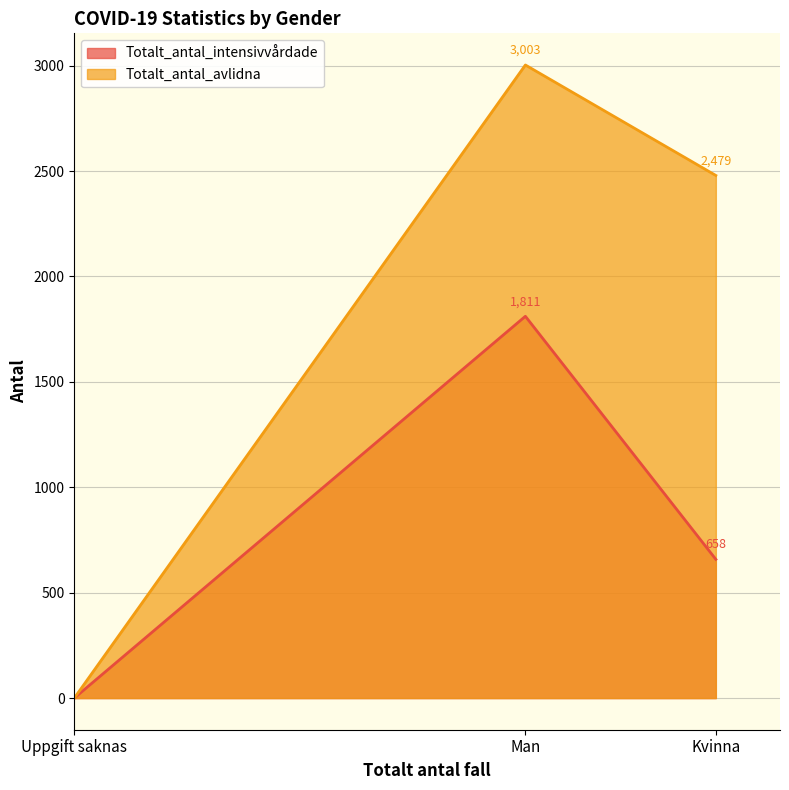

What are all the series names shown in the legend?

Totalt_antal_intensivvårdade, Totalt_antal_avlidna